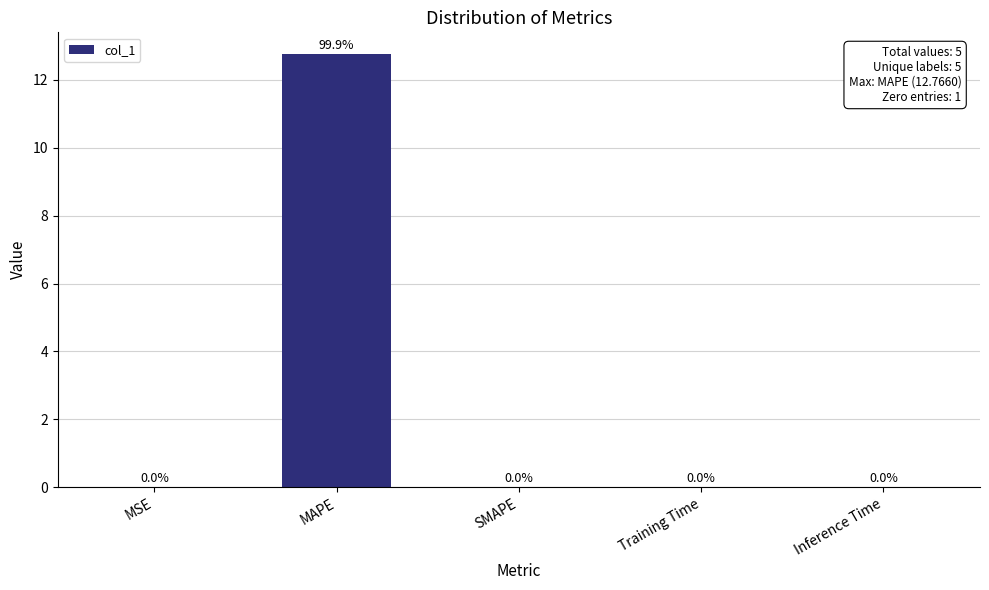

What is the maximum value shown in the chart?

12.8